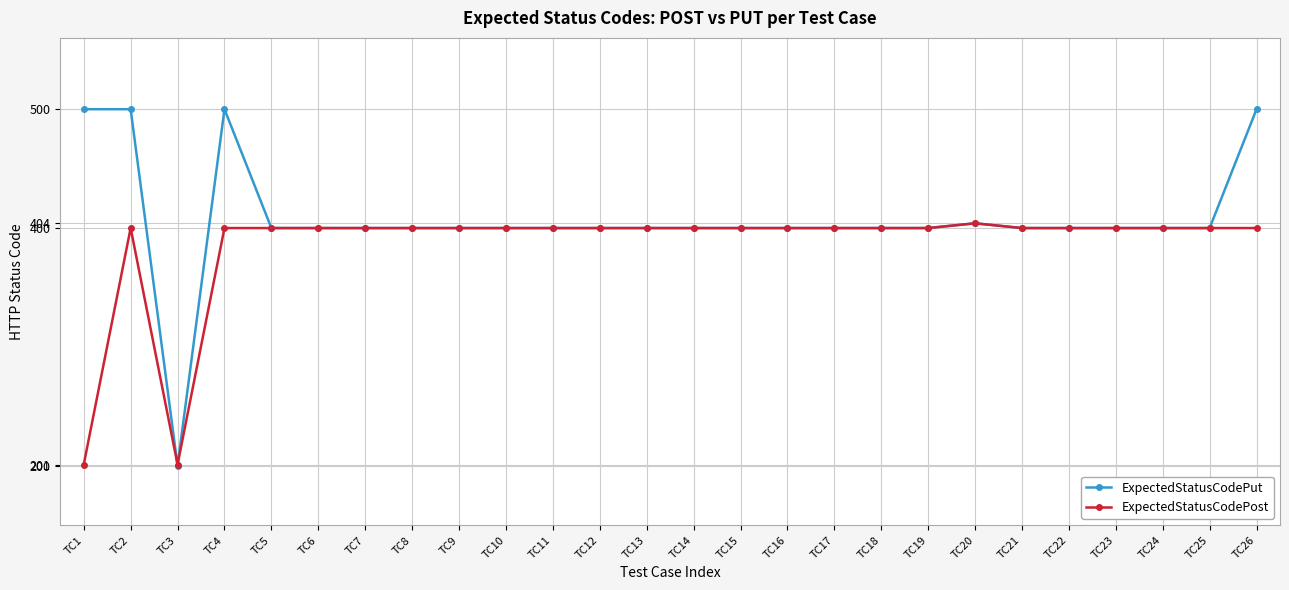

What is the greatest value displayed?

500